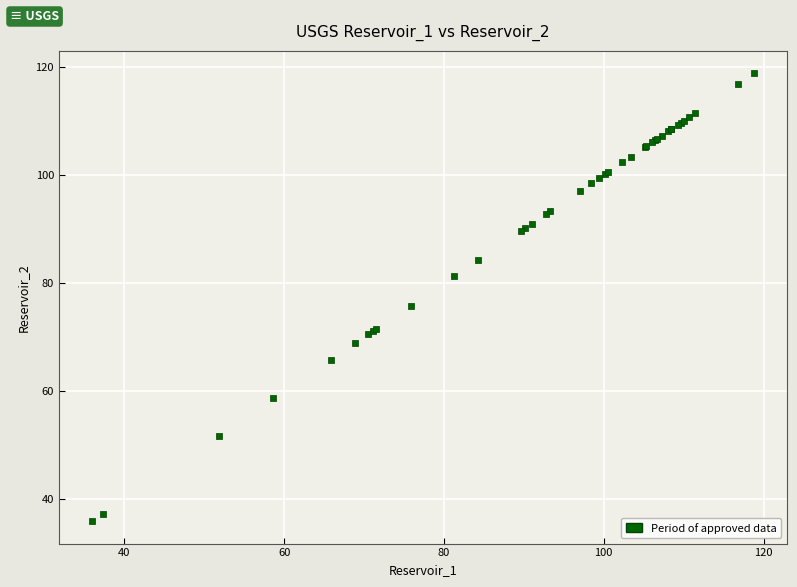

What Y value in the scatter plot is closest to 77?

75.8